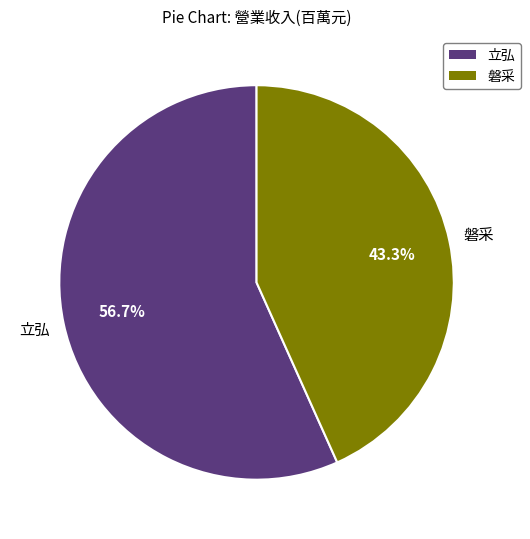

Which slice is the smallest?

磐采